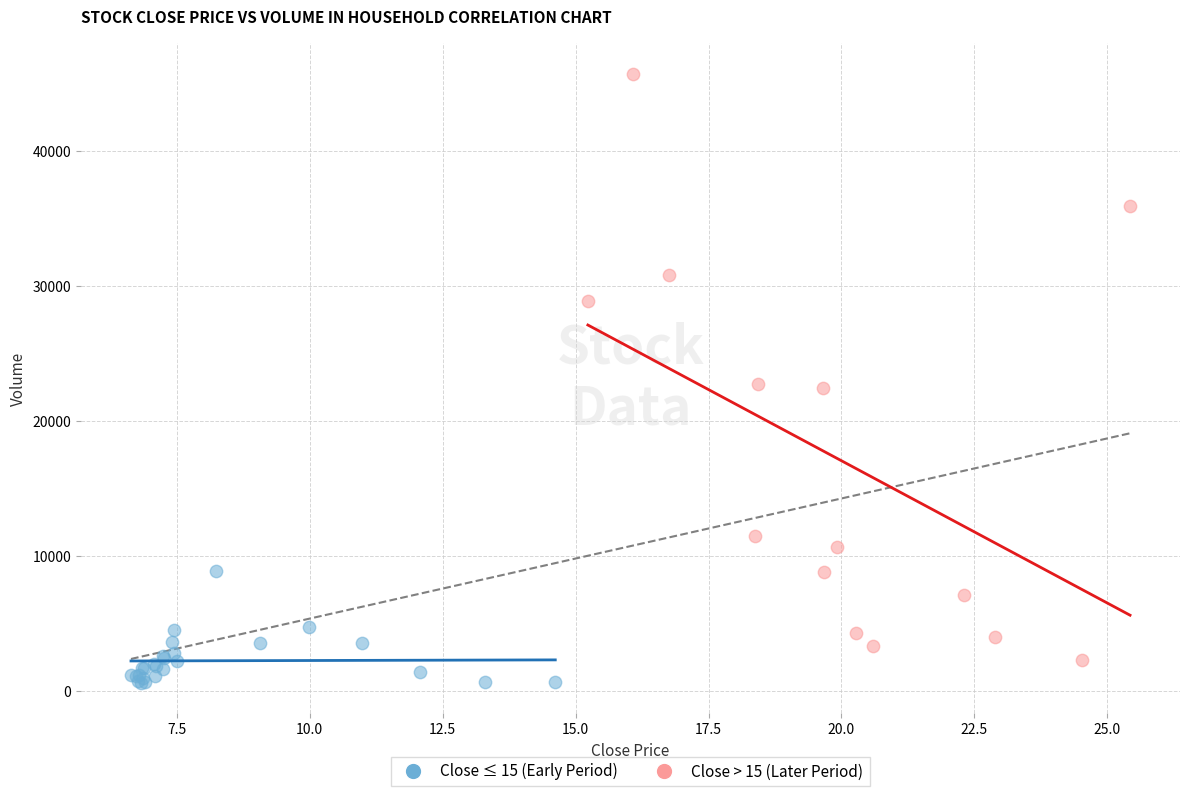

Which series contains the highest Y value?

Close > 15 (Later Period)